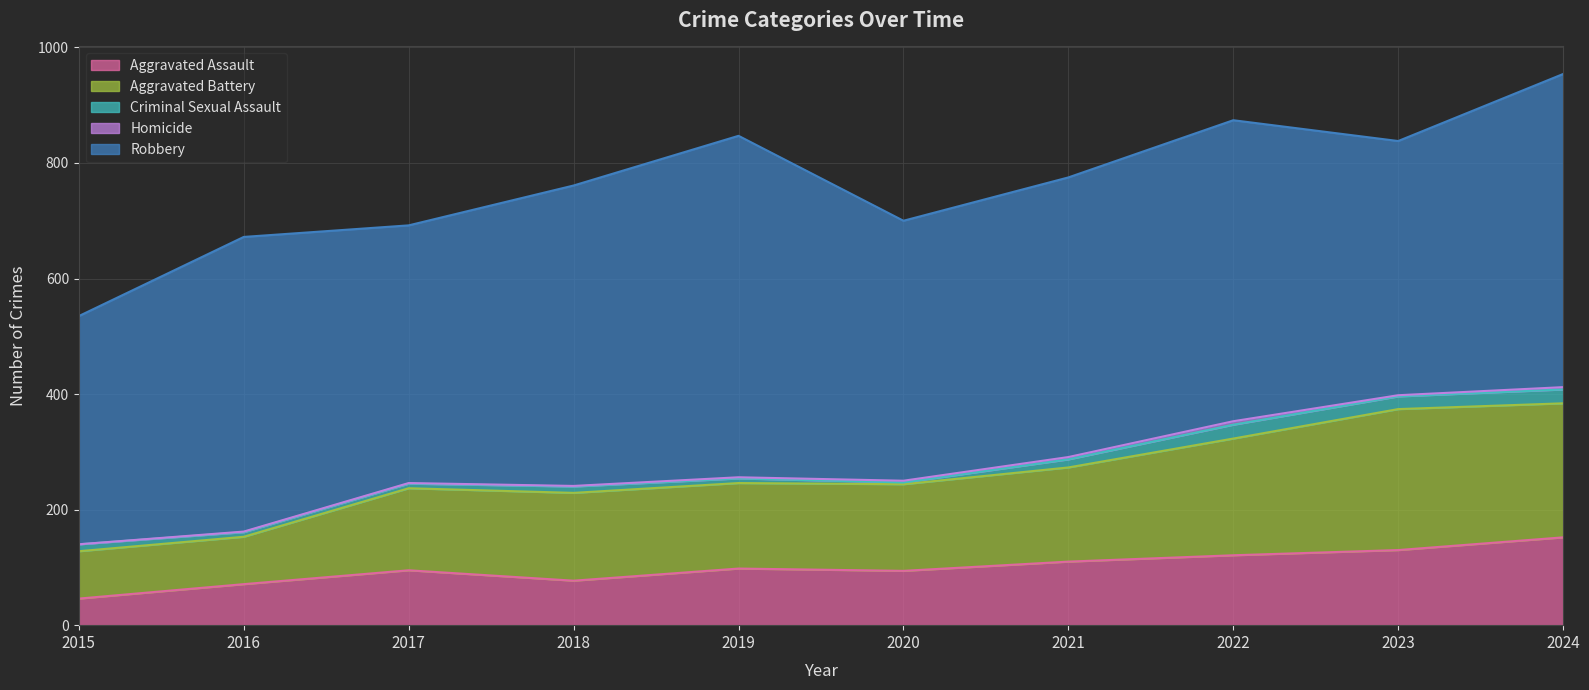

How many interior local peaks does the Robbery series have?

3